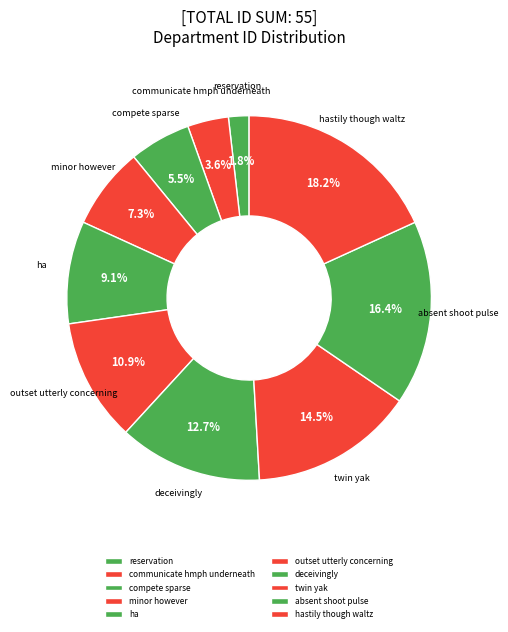

To the nearest percent, what is the difference between the largest and smallest slice percentages?

16%